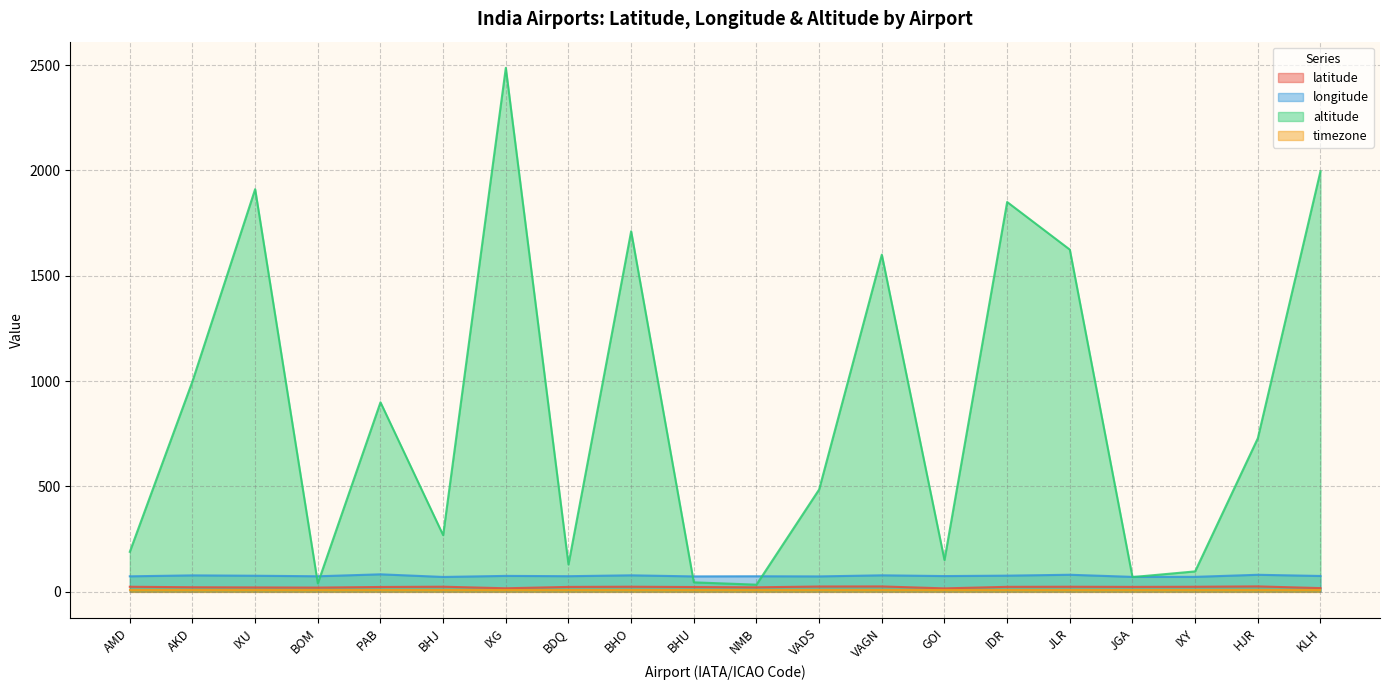

Where is the first local minimum for longitude?

BOM